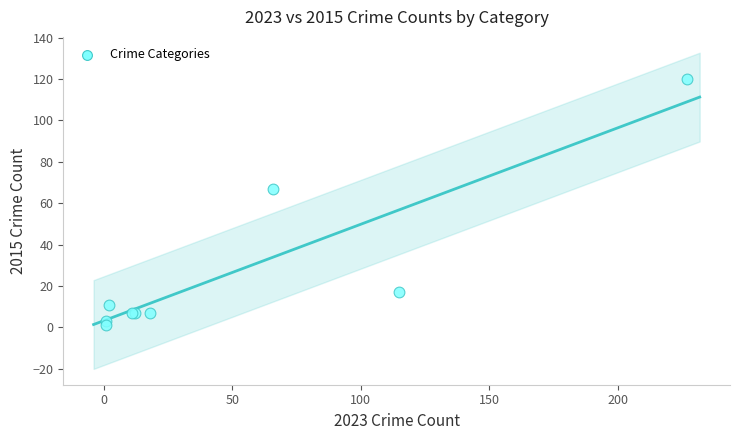

What Y value in the scatter plot is closest to 60?

67